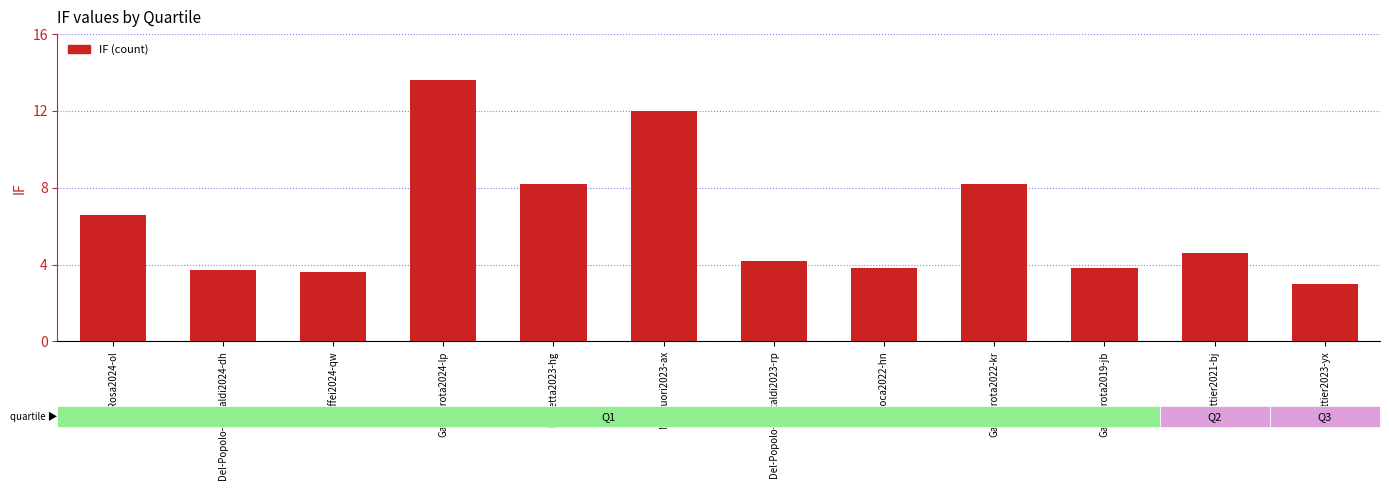

Which has a higher value, Gambarota2022-kr or Del-Popolo-Cristaldi2023-rp?

Gambarota2022-kr